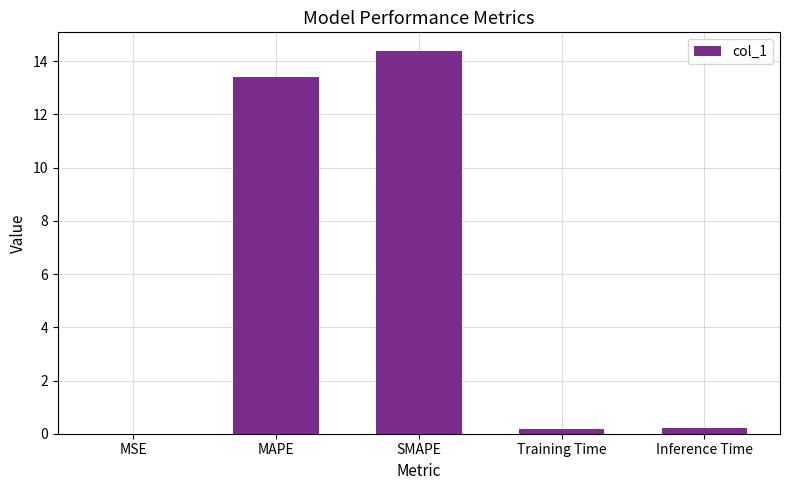

Are the bars horizontal?

No